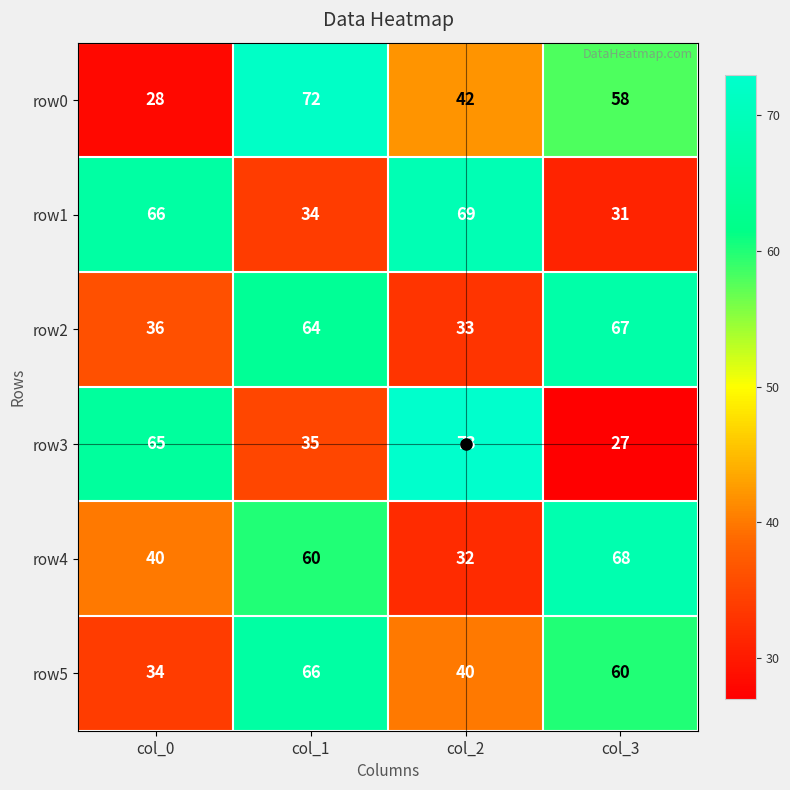

Read the row3 value at col_1.

35